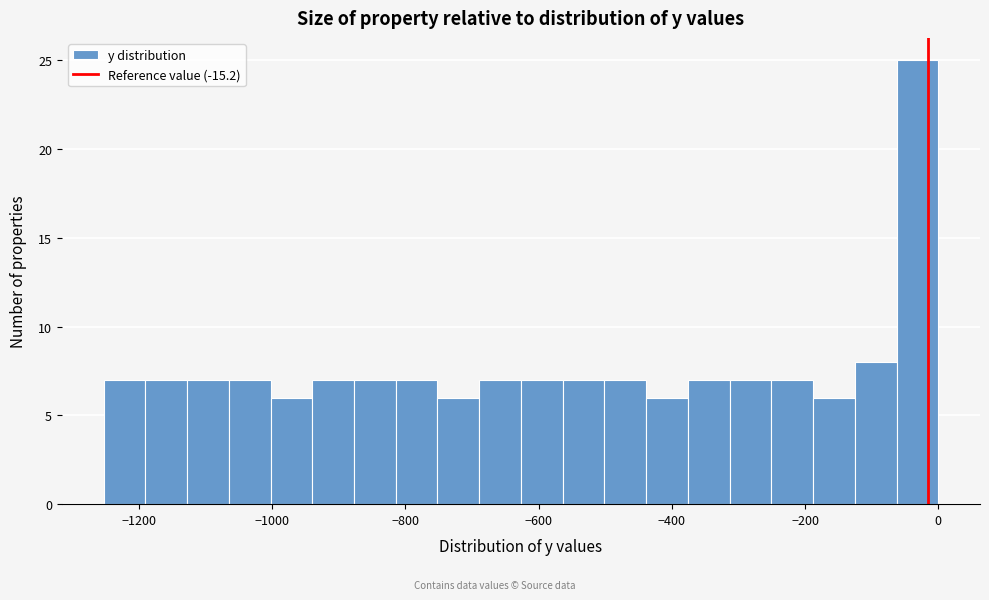

Read against the x-axis, roughly where is the centre of the tallest bar?

-40